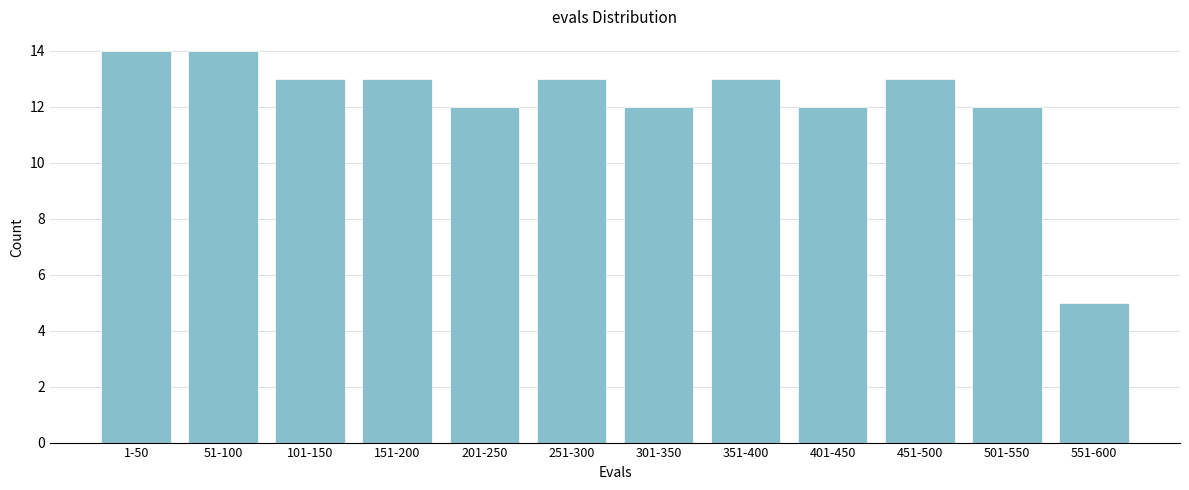

Reading right to left, what are all the values shown in this chart?

551-600=5	501-550=12	451-500=13	401-450=12	351-400=13	301-350=12	251-300=13	201-250=12	151-200=13	101-150=13	51-100=14	1-50=14